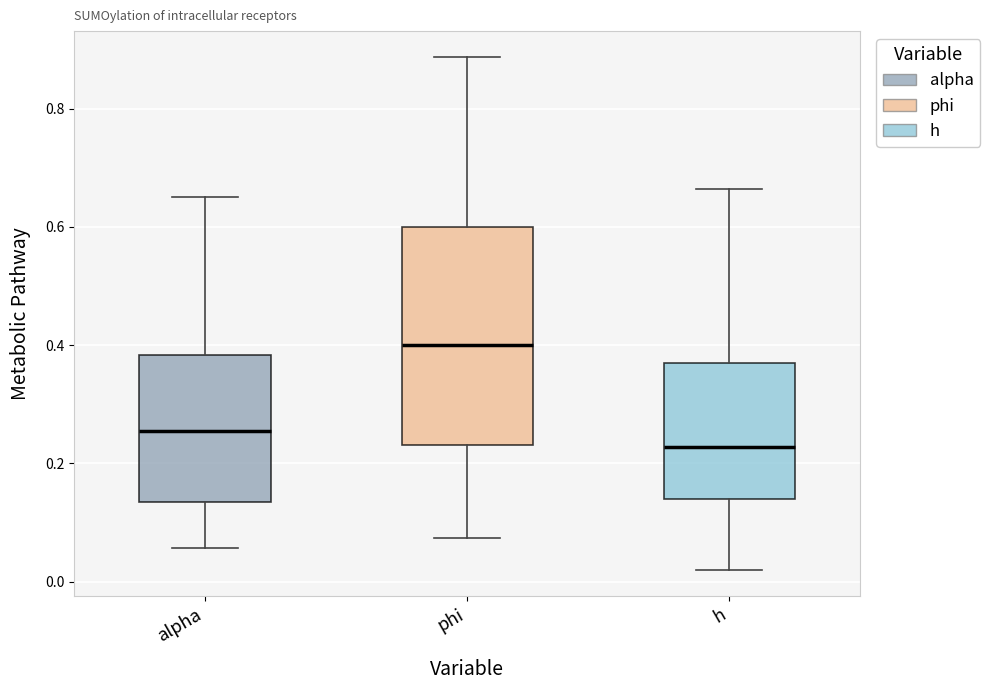

Reading left to right, read every box against the y-axis: the position of its median line, the range the box covers, and the ends of its whiskers. The values are not printed on the chart, so give them approximately, as read against the axis.

alpha: median 0.26, box 0.14 to 0.38, whiskers 0.06 to 0.66
phi: median 0.40, box 0.24 to 0.60, whiskers 0.08 to 0.88
h: median 0.22, box 0.14 to 0.38, whiskers 0.02 to 0.66